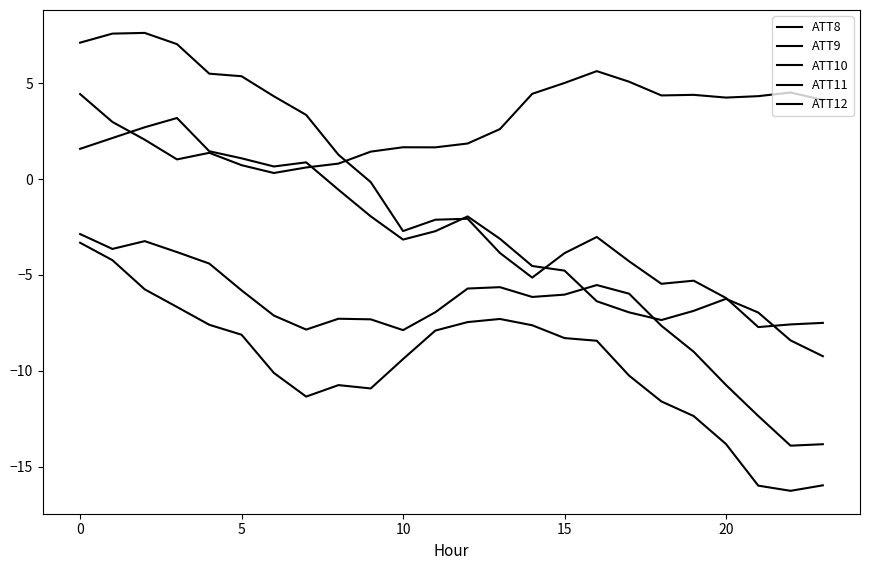

Where does the ATT11 series first go above -2?

−5